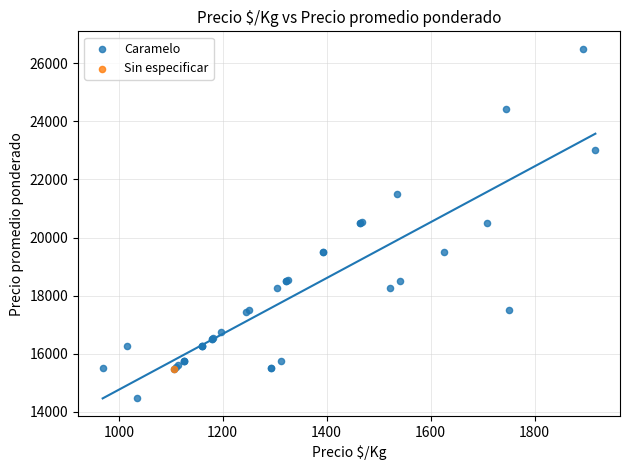

What are all the series names shown in the legend?

Caramelo, Sin especificar